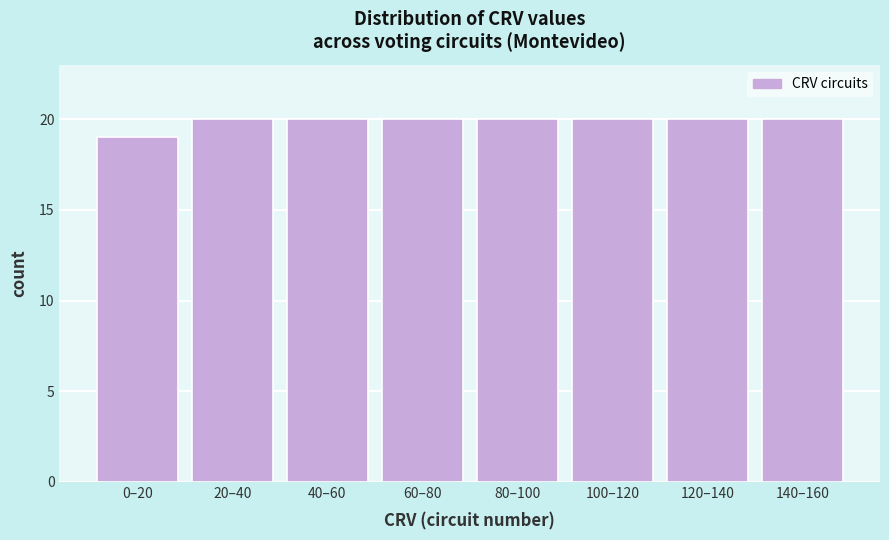

Reading left to right, what are all the values shown in this chart?

19	20	20	20	20	20	20	20